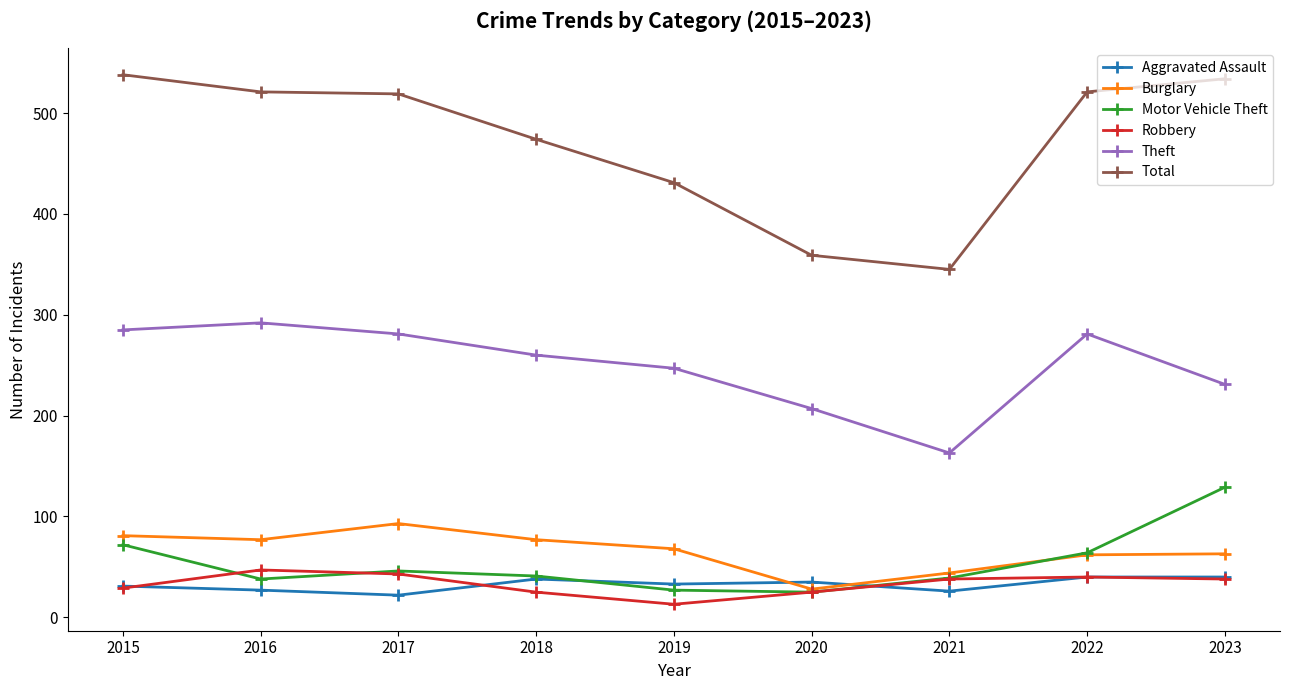

True or false: Motor Vehicle Theft and Theft cross at least once.

False